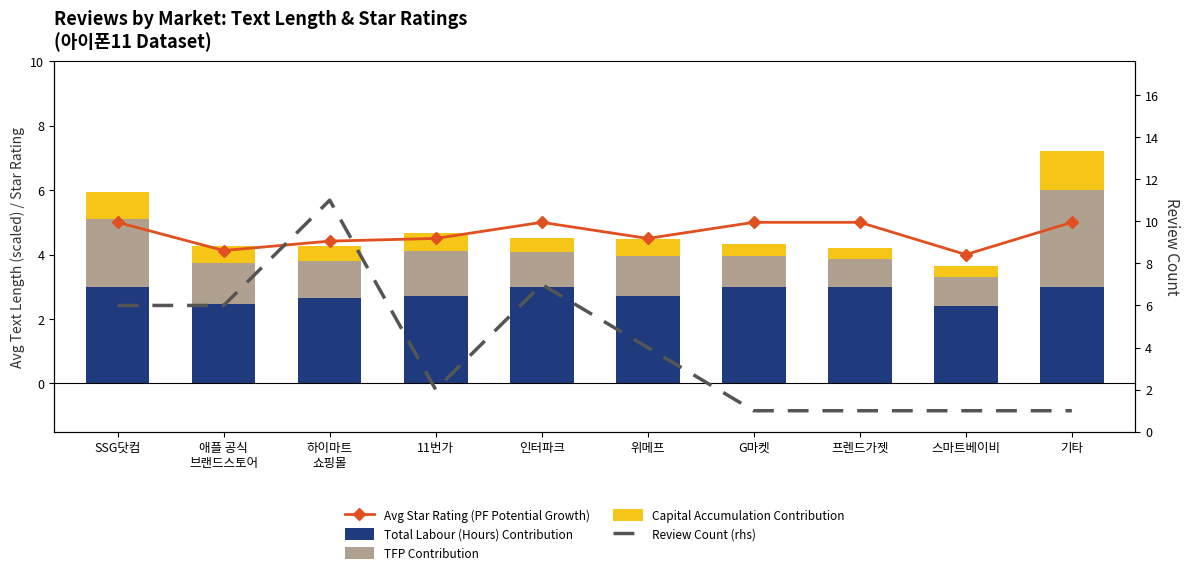

What is the minimum value shown in the chart?

0.3